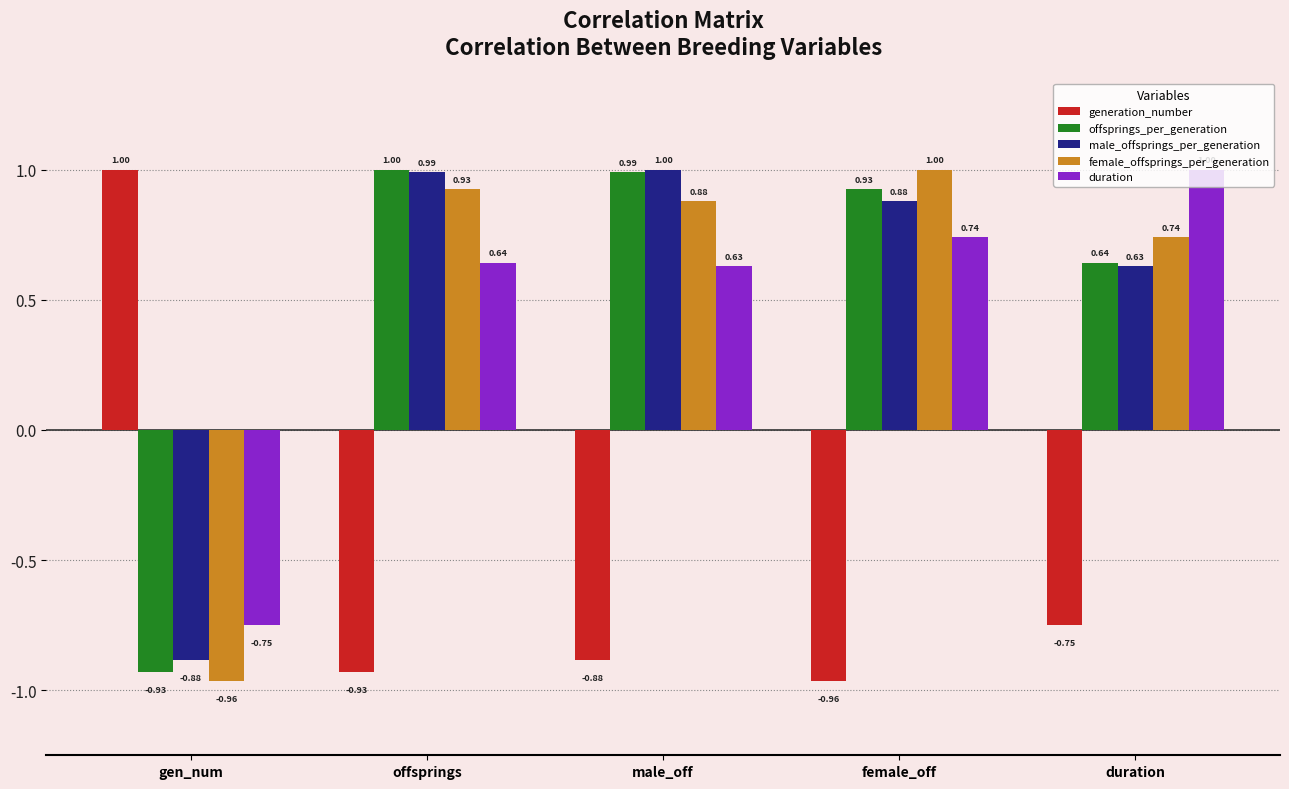

At which label does male_offsprings_per_generation first exceed 0?

offsprings